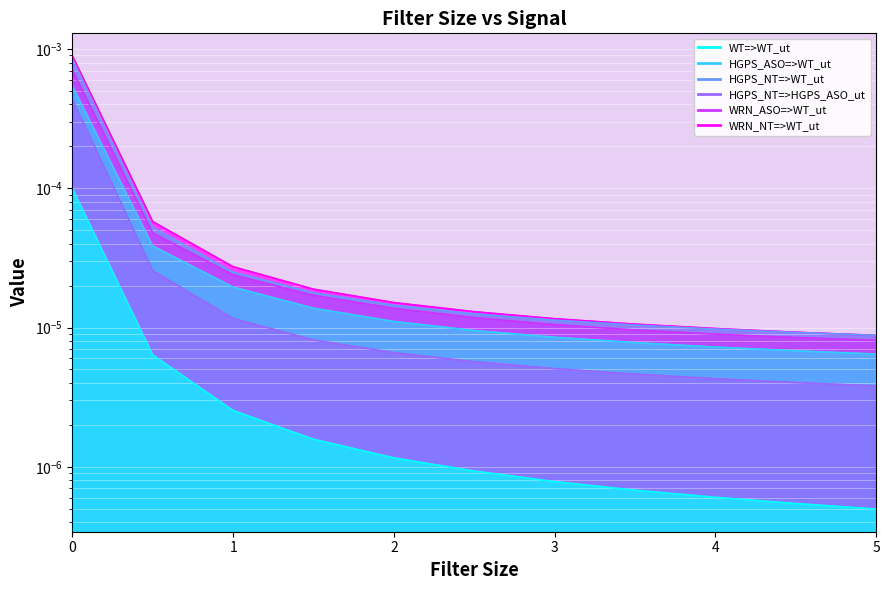

What is the label of the 6th point from the right?

2.5